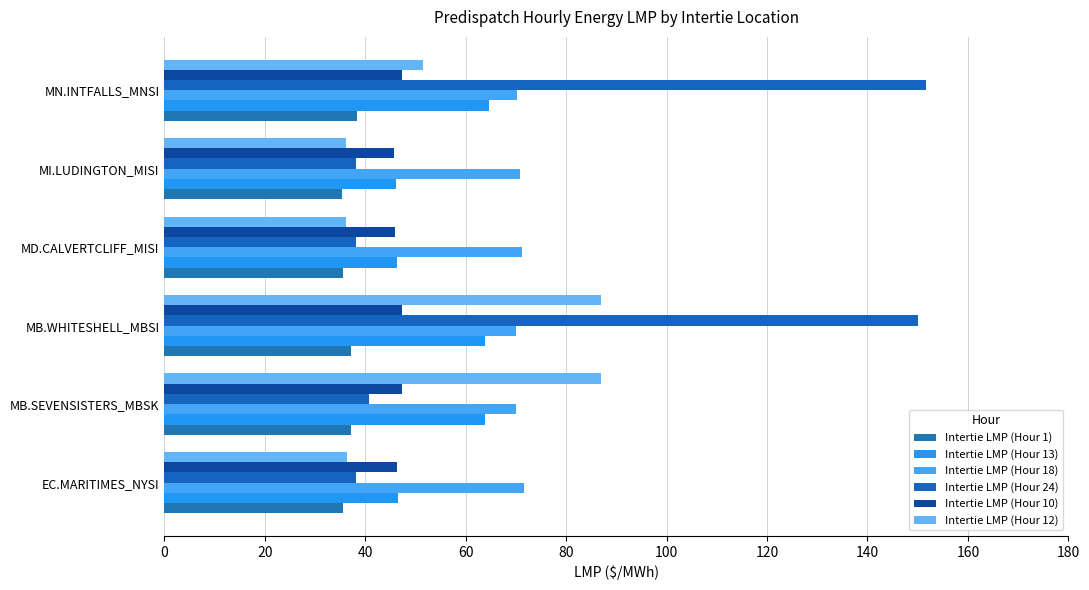

What is the maximum value shown in the chart?

151.6